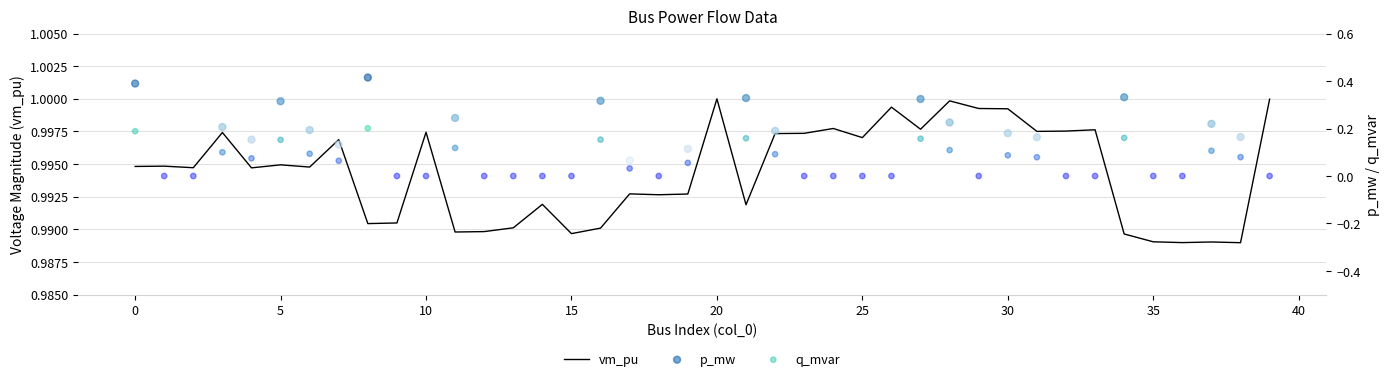

What is the total value across all series at 33?

1.0